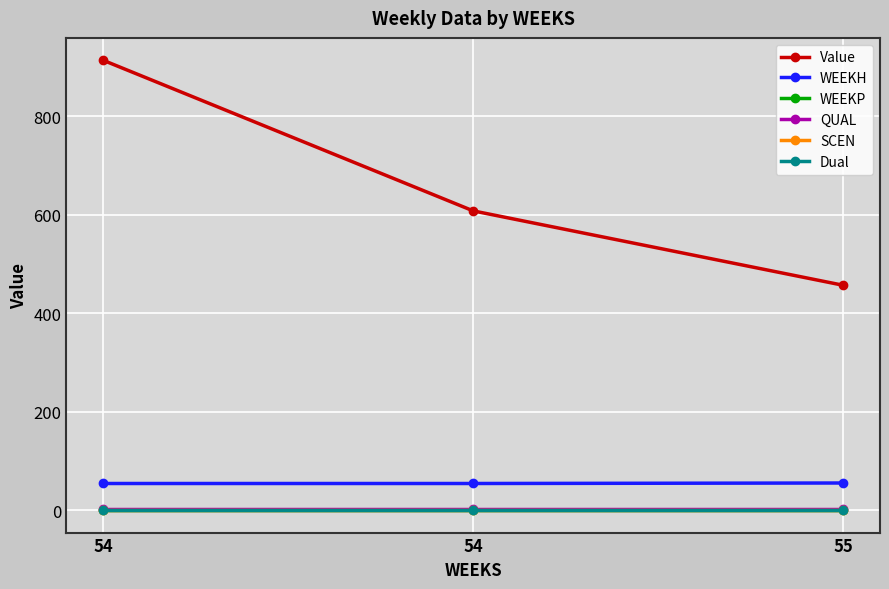

True or false: Value has a value of 456.5 at 55.

True